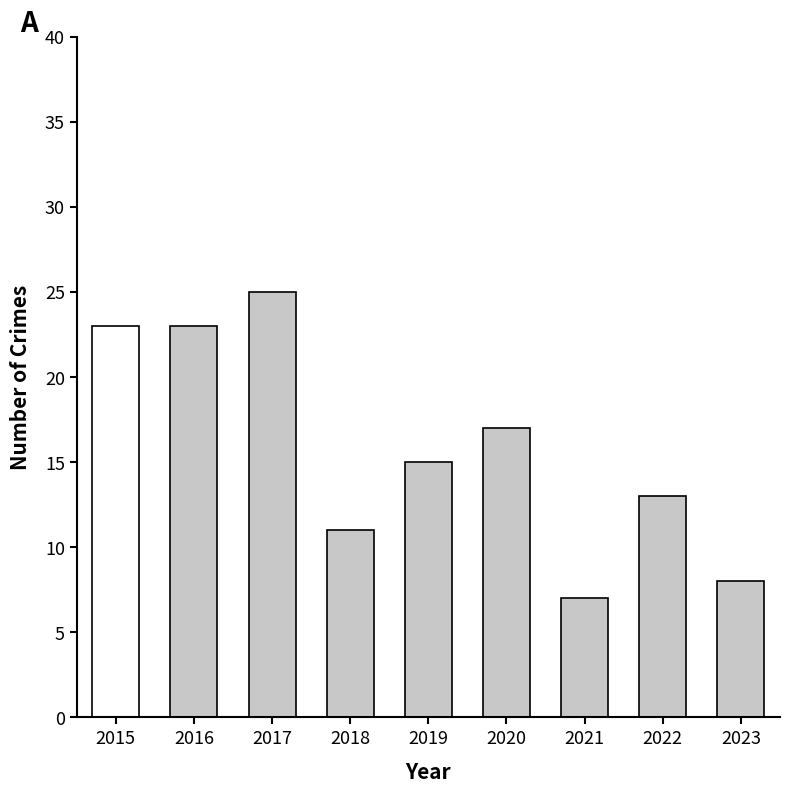

The chart shows a value of 17 at 2020. True or false?

True